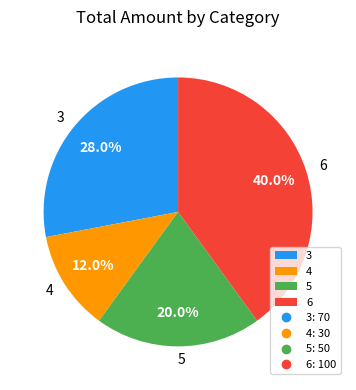

How many segments does this pie chart have?

4